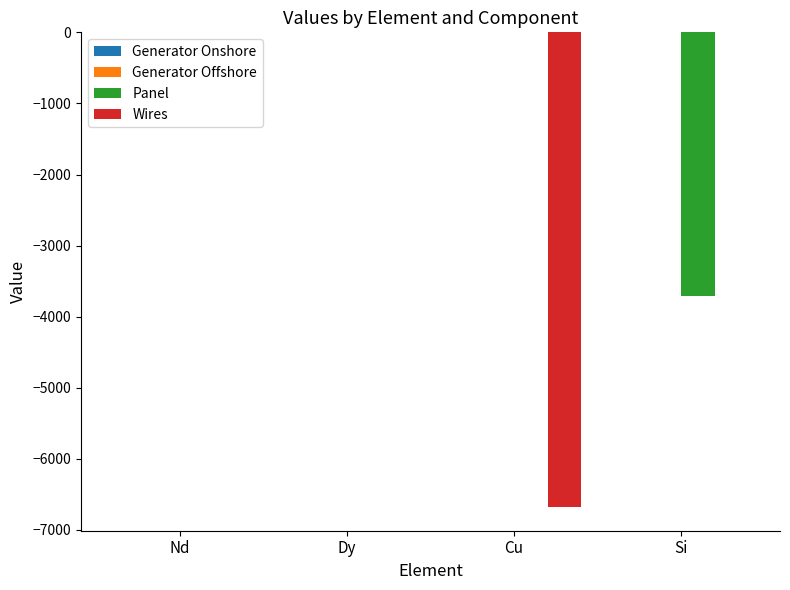

How many groups of bars are there?

4